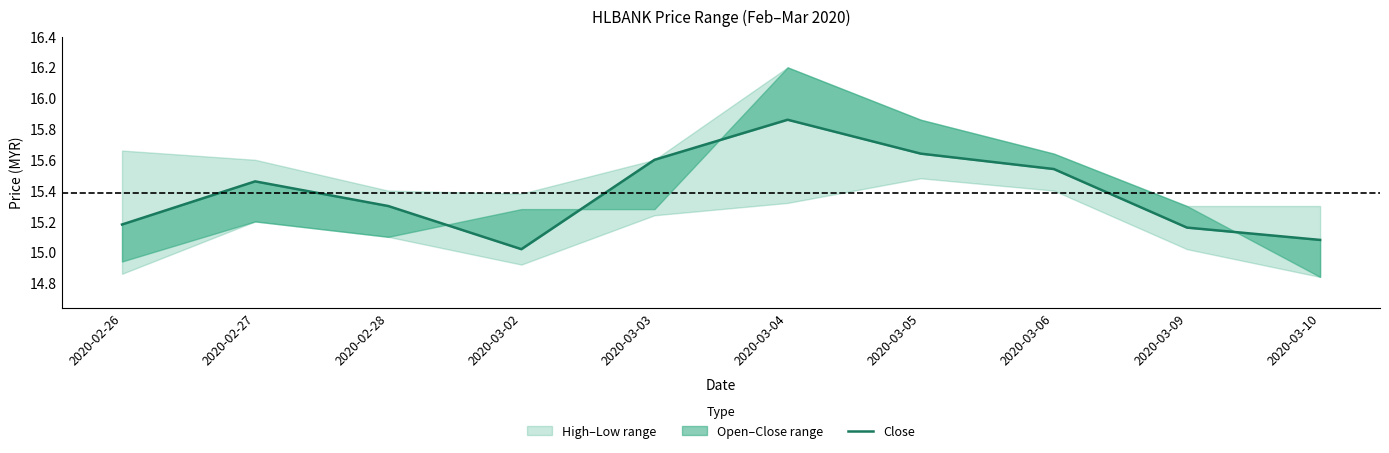

Count the number of categories in the chart.

10